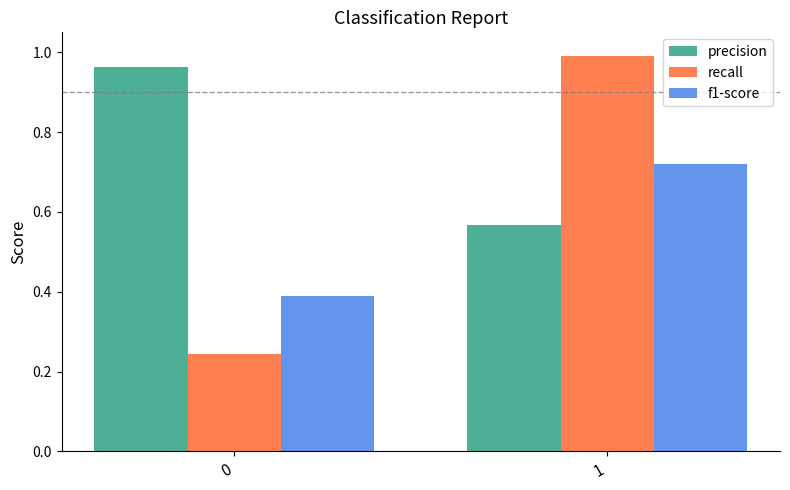

Does the chart contain any negative values?

No